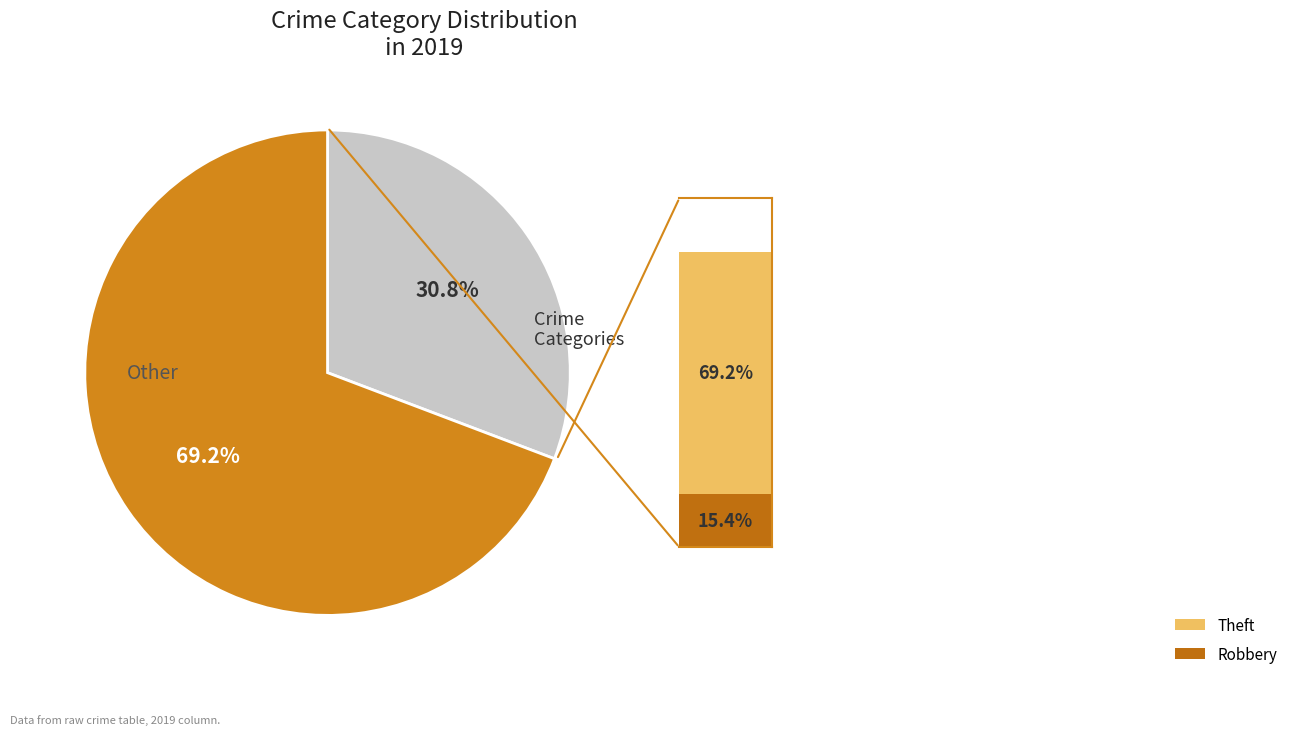

Does any single category account for the majority?

Yes